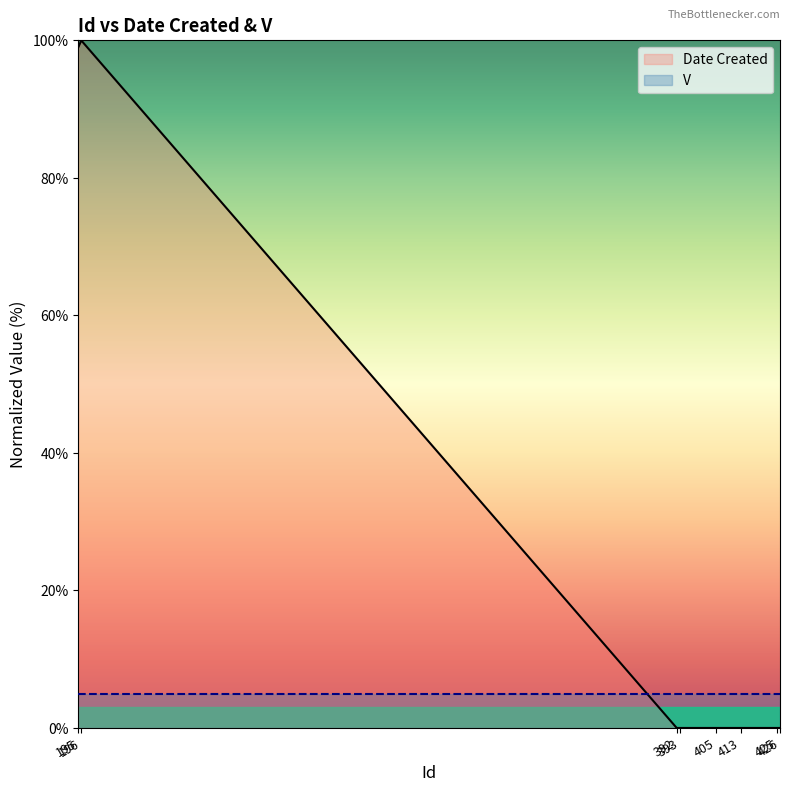

True or false: the data has more than 1 interior local peaks.

False